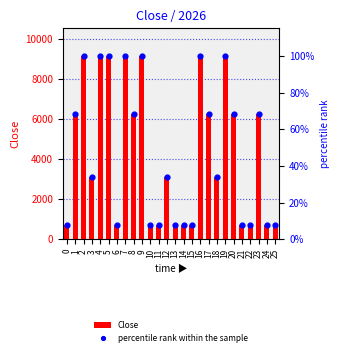

At how many categories does at least one series exceed 6805?

7